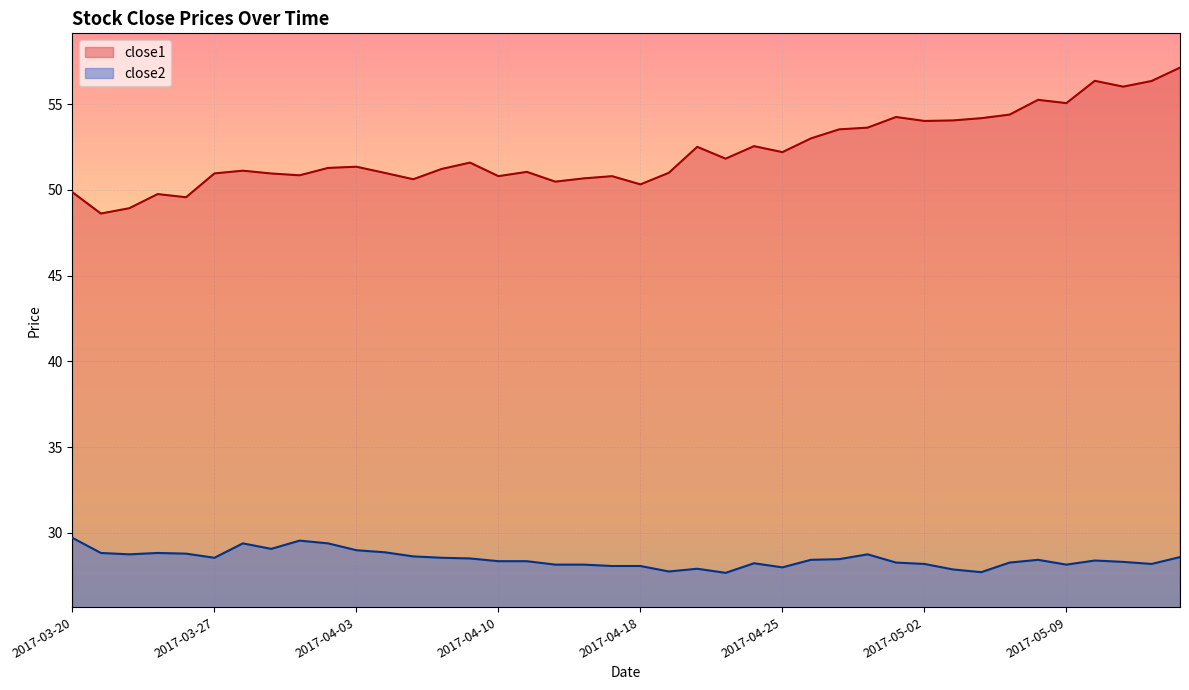

Which series has the largest total across all categories?

close1